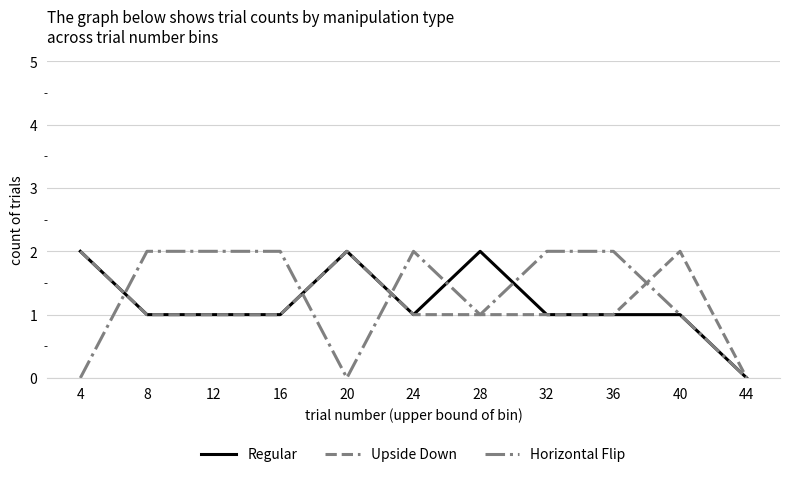

True or false: Regular has a value of -1 at 44.

False